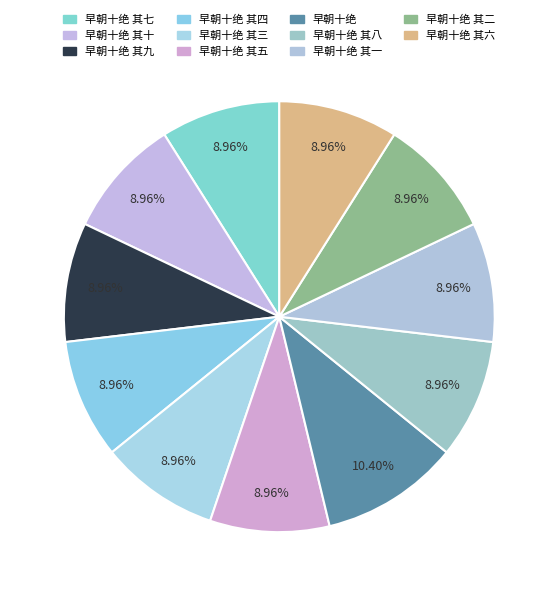

The 早朝十绝 其九 slice represents 9% of the pie. True or false?

True